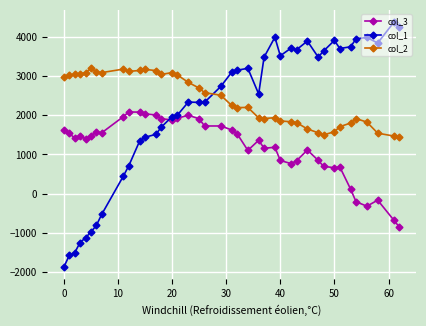

How many times do col_3 and col_1 cross each other?

1